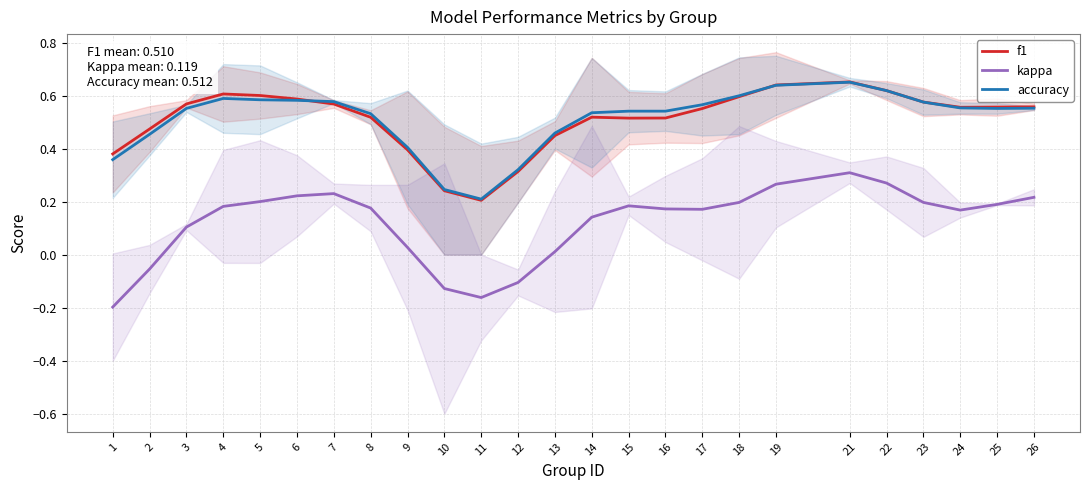

At 11, list the series in order from largest to smallest.

accuracy, f1, kappa